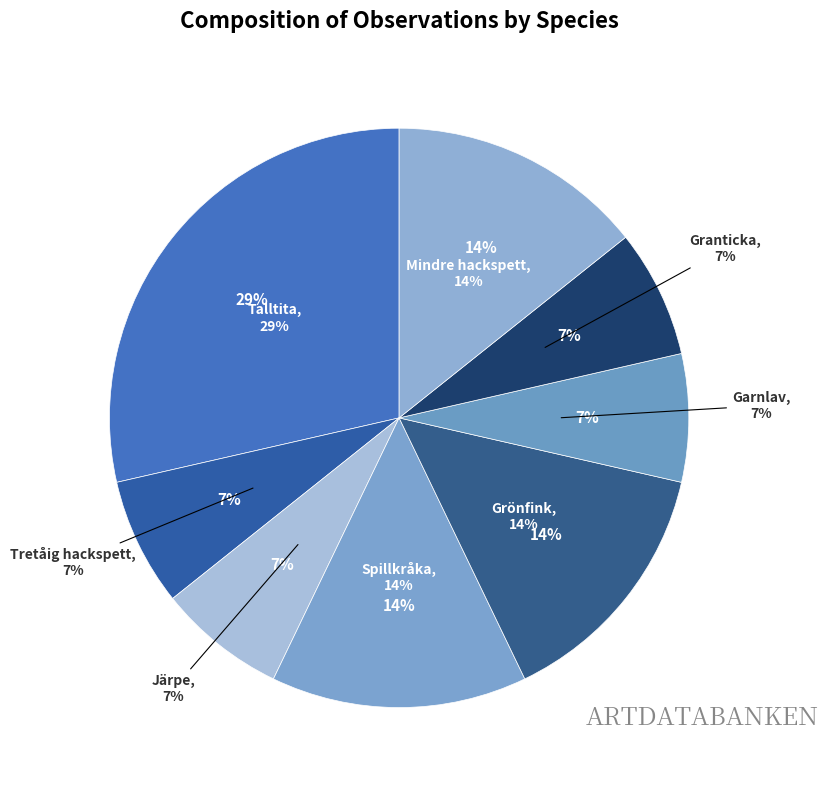

To the nearest percent, what is the average slice percentage?

12%